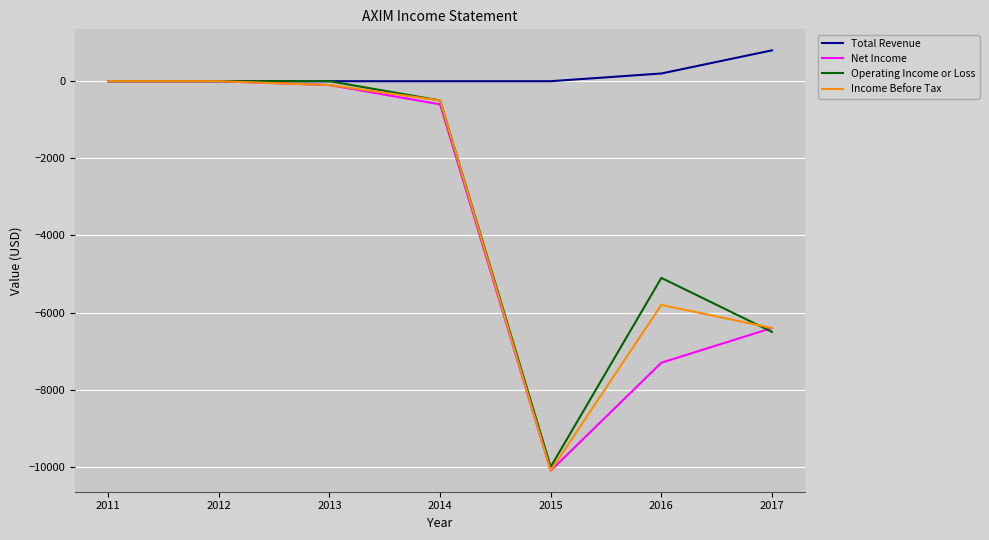

What are all the series names shown in the legend?

Total Revenue, Net Income, Operating Income or Loss, Income Before Tax